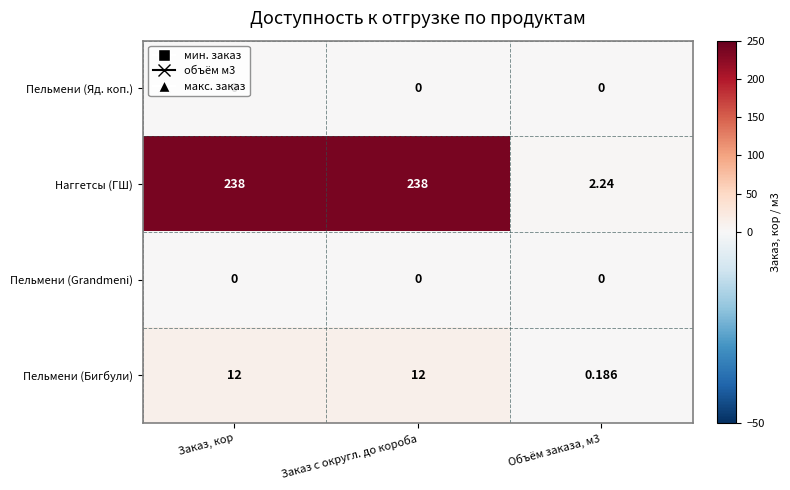

How many categories are shown in the chart?

3